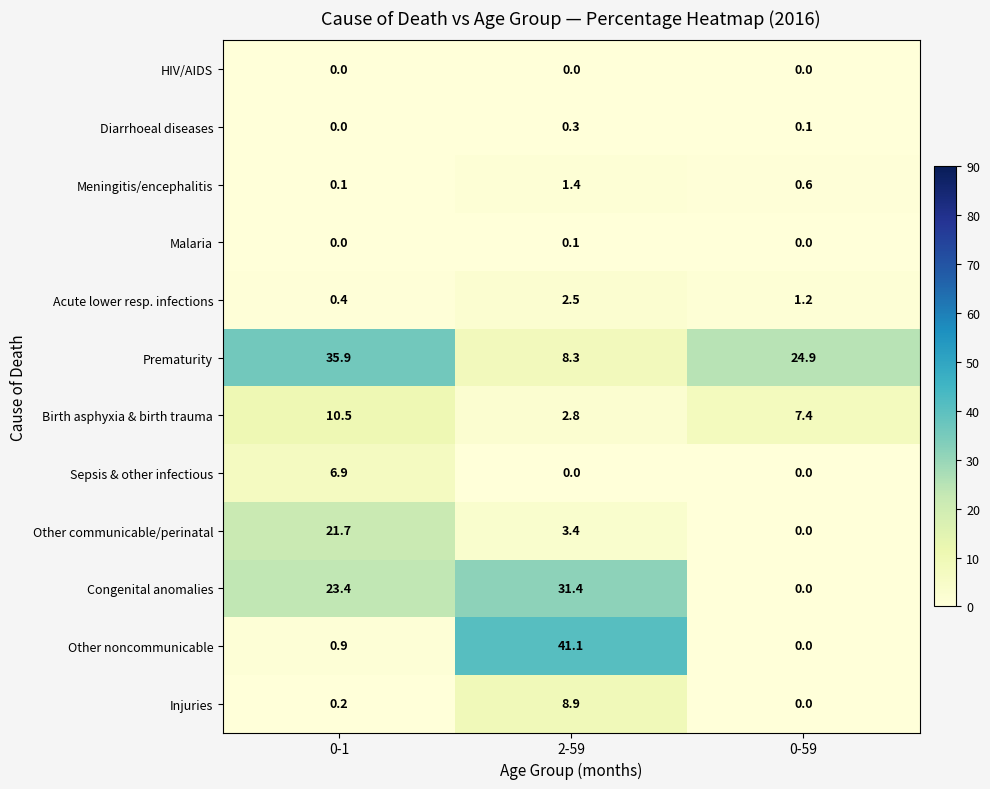

Count the number of categories in the chart.

3